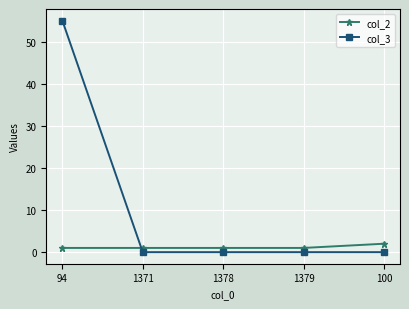

True or false: col_2 has more than 2 interior local peaks.

False